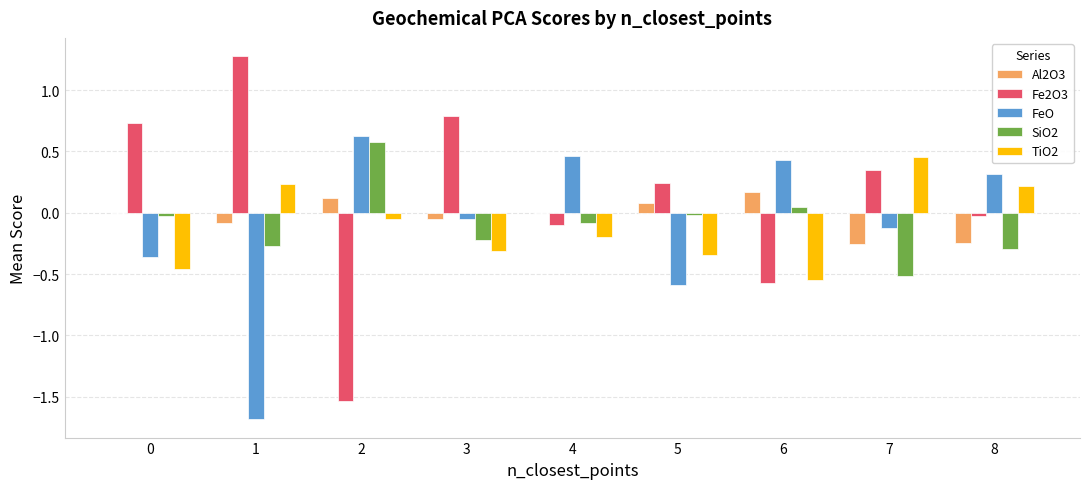

Is the value of TiO2 at 6 greater than the value of SiO2 at 1?

No